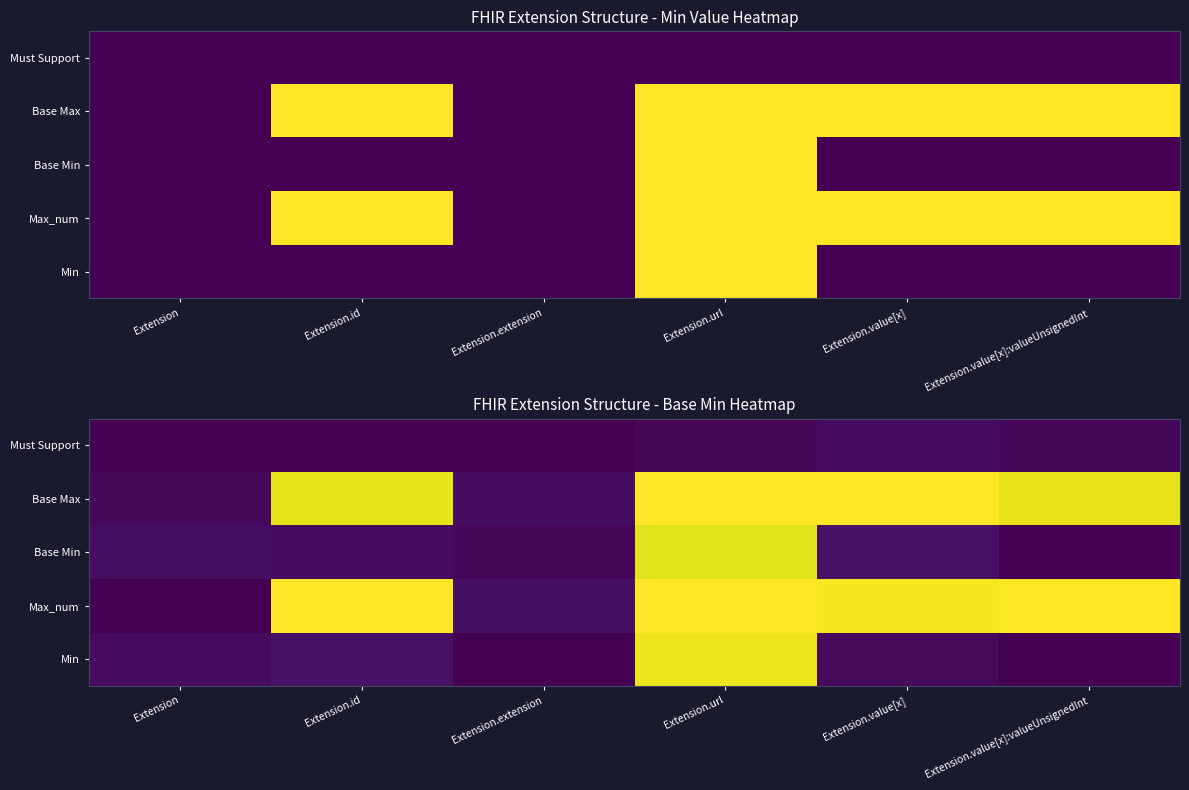

The Max_num series shows 1.0 at Extension.value[x]:valueUnsignedInt. True or false?

True